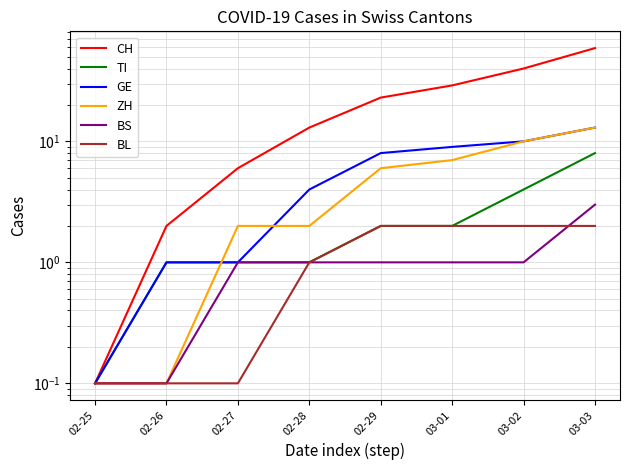

List the labels in order of BL value, largest first.

02-29, 03-01, 03-02, 03-03, 02-28, 02-25, 02-26, 02-27